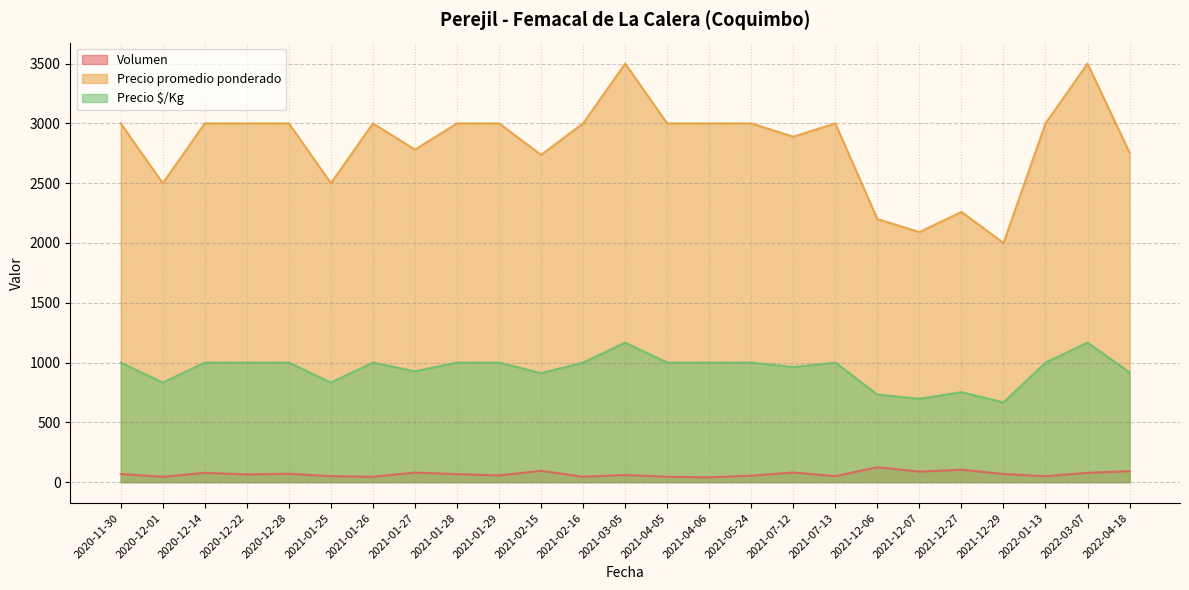

The value of Precio promedio ponderado at 2021-07-12 is 3981. True or false?

False